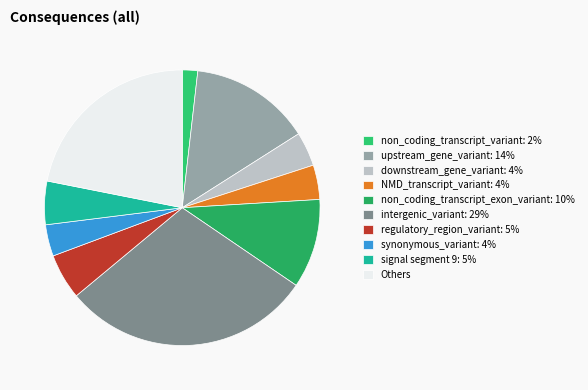

How many slices are in this pie chart?

10